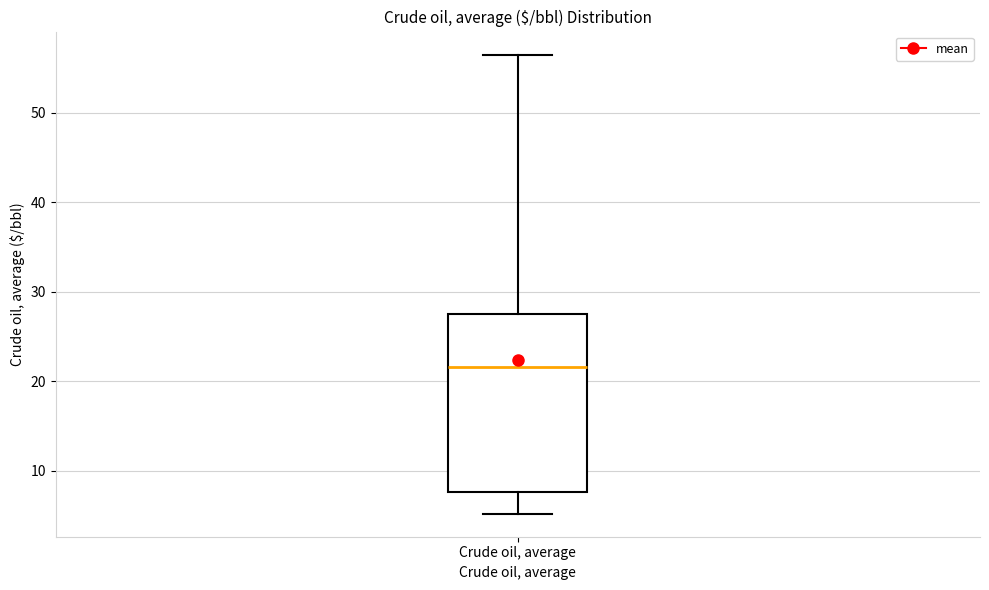

Transcribe this box plot: give where the median line is, the range the box spans, and where the two whiskers end, as read against the y-axis. The values are not printed on the chart, so give them approximately, as read against the axis.

median 22, box 8 to 27, whiskers 5 to 57